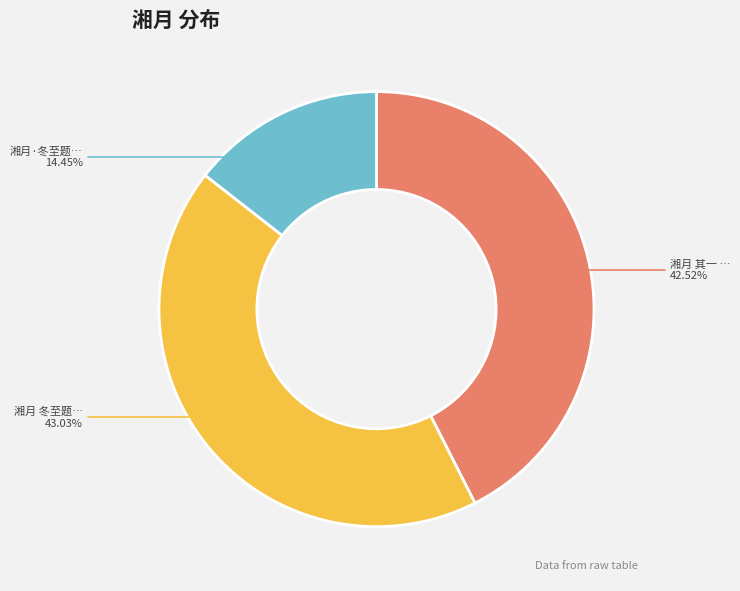

How many slices are in this pie chart?

3